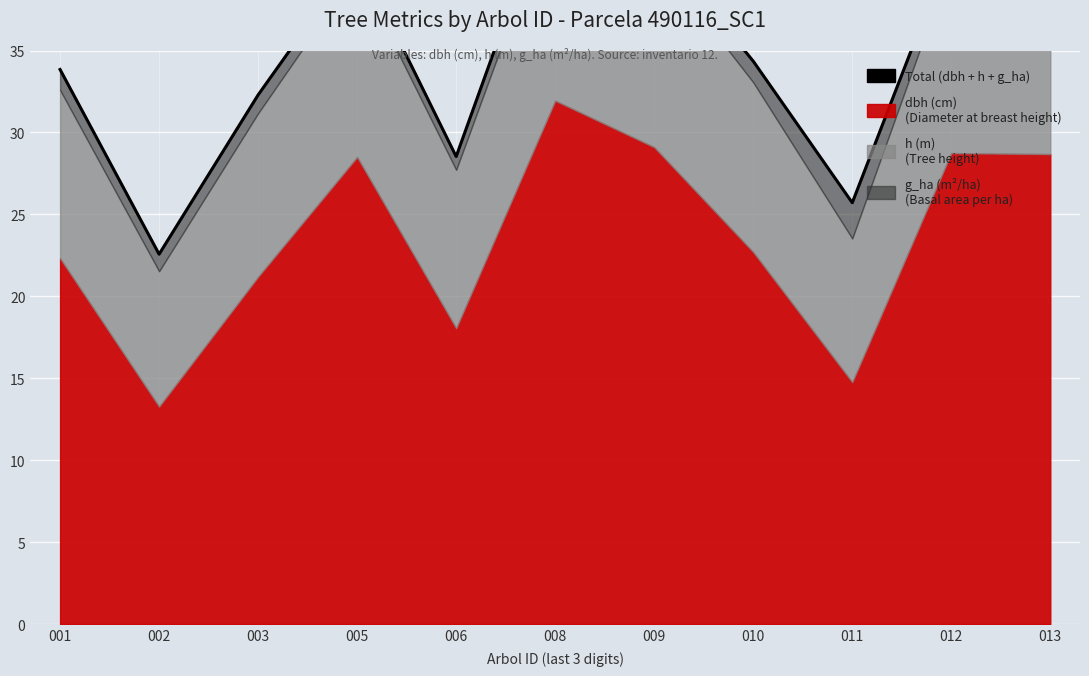

What is the change in value from 005 to 006?

-12.3